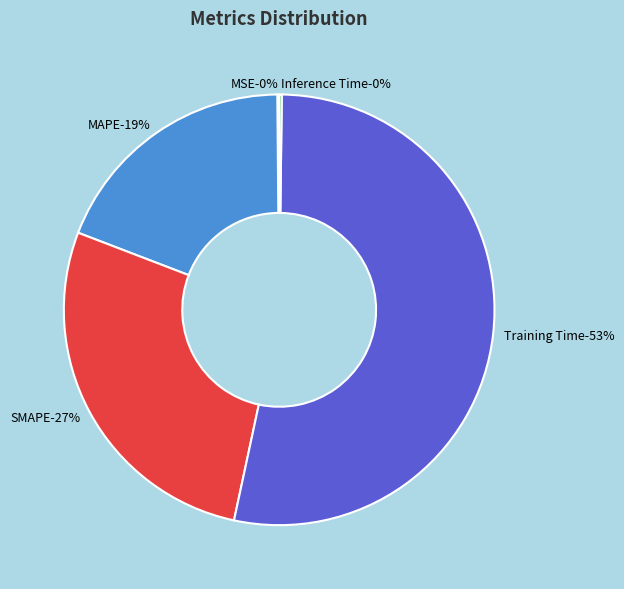

What portion of the pie excludes MAPE?

81.0%